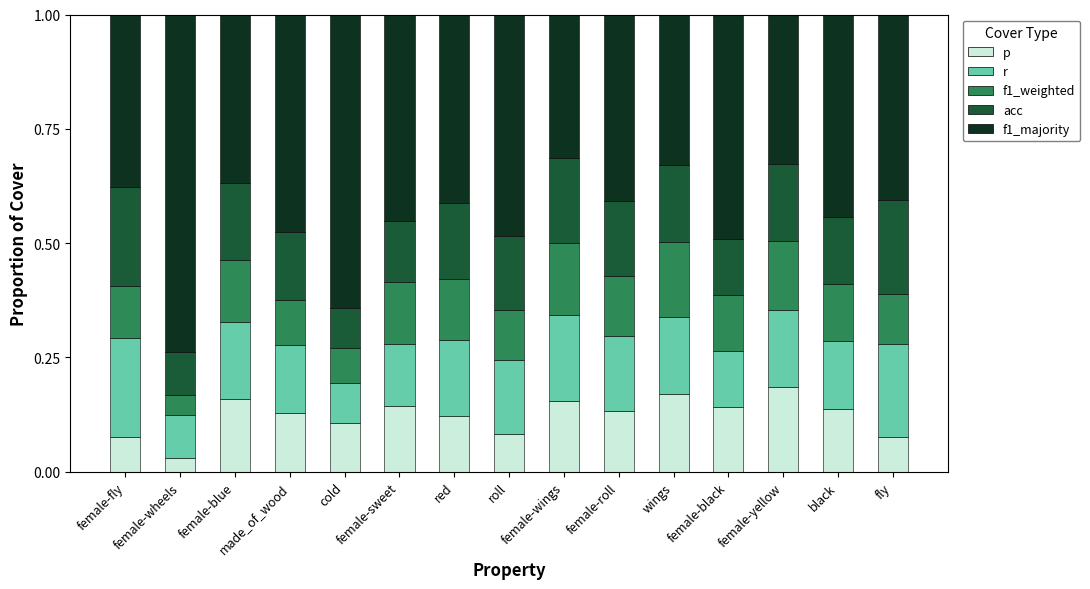

What are all the series names shown in the legend?

p, r, f1_weighted, acc, f1_majority